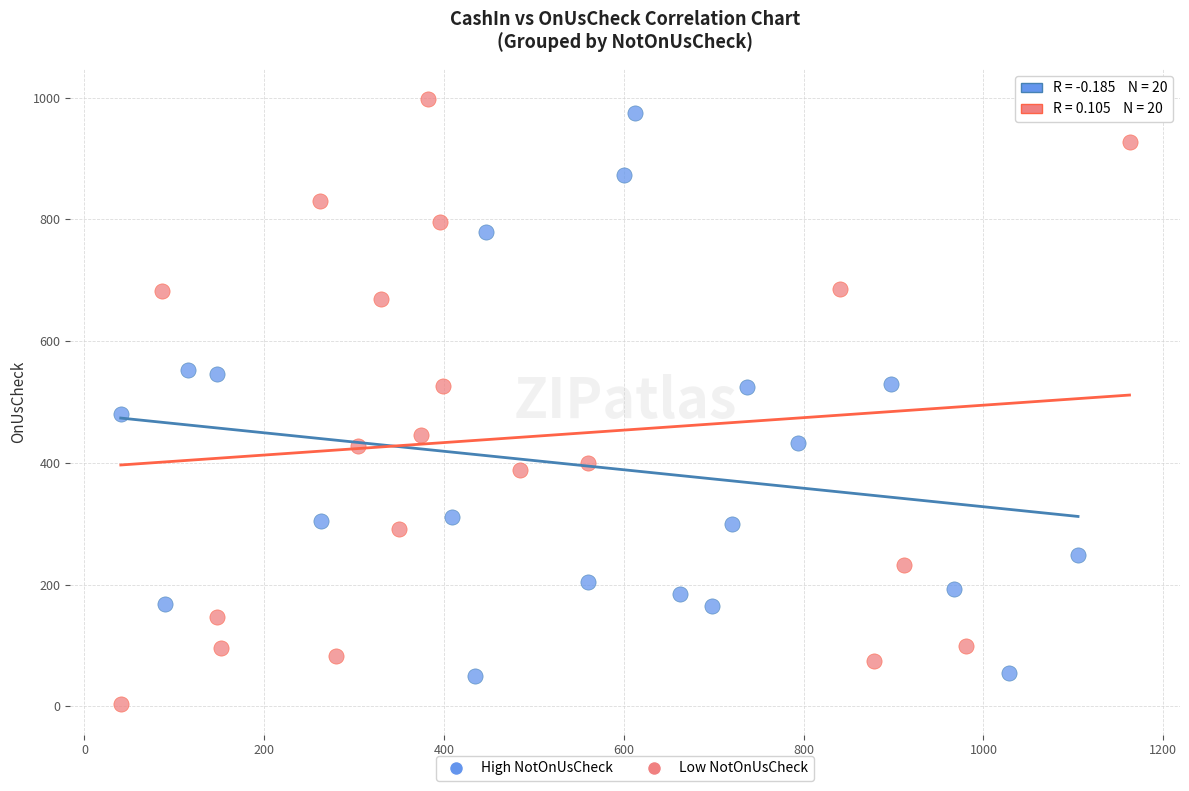

What are all the series names shown in the legend?

High NotOnUsCheck, Low NotOnUsCheck